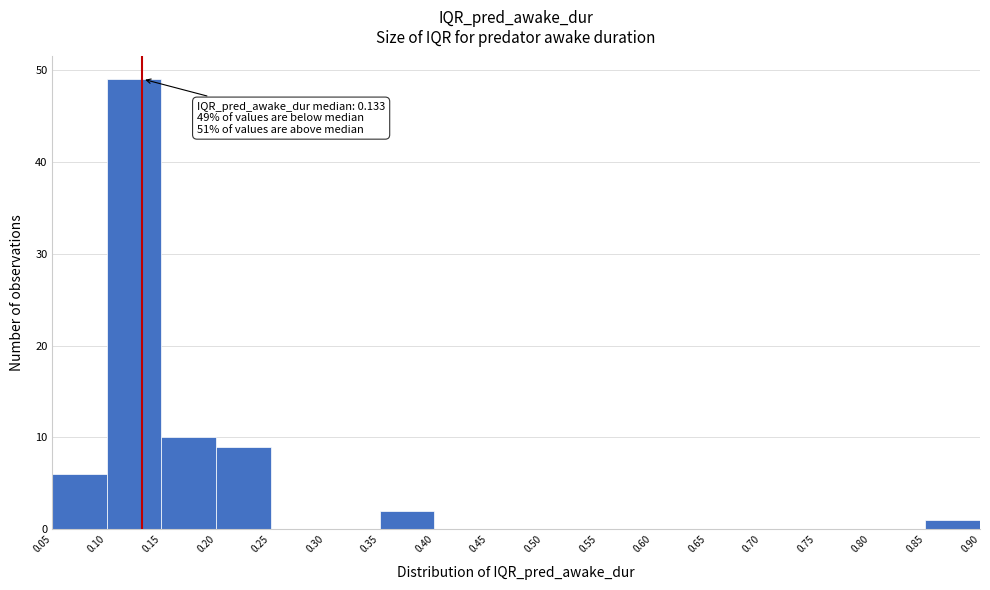

Which range on the x-axis has the tallest bar?

0.10 to 0.15